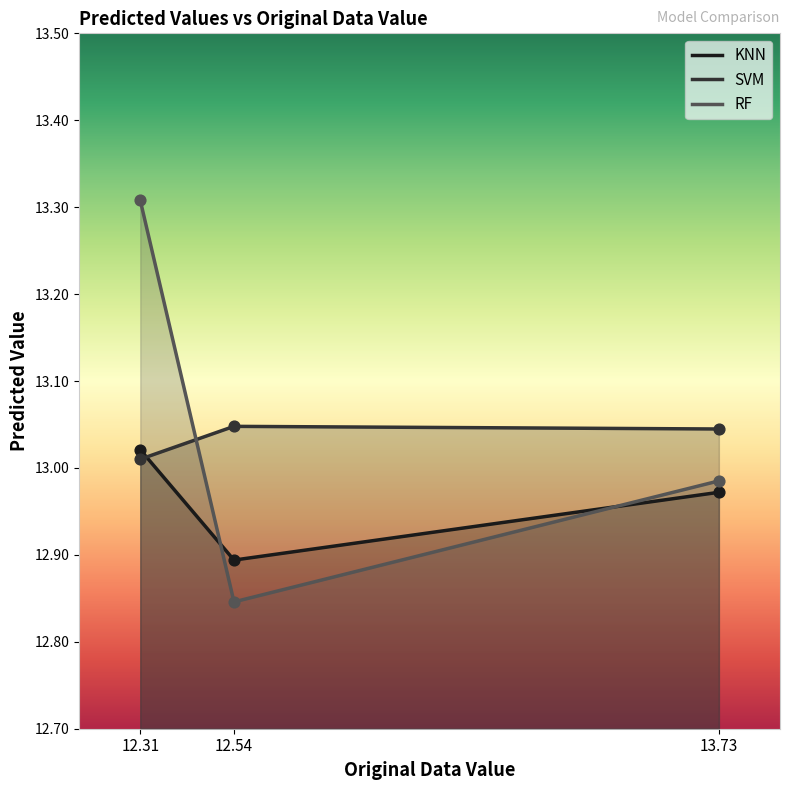

Which series reaches the minimum Y coordinate?

RF